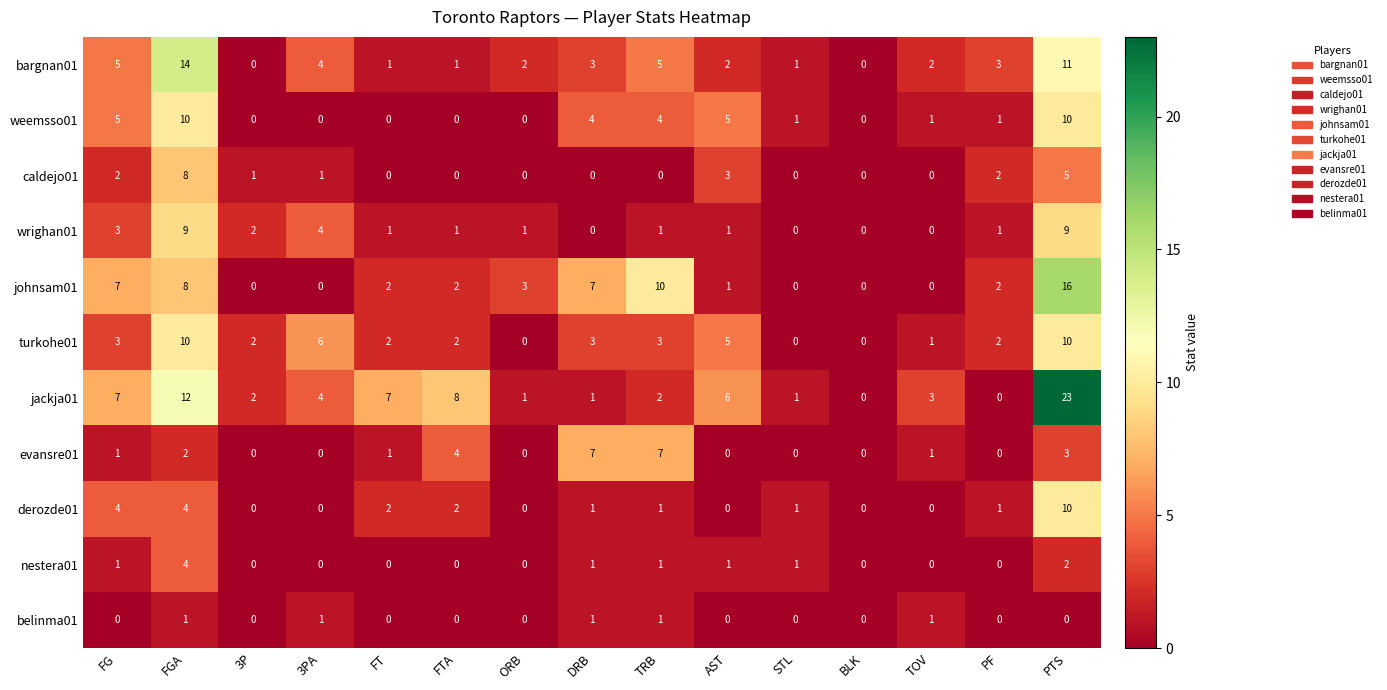

What is the average value of the turkohe01 series?

3